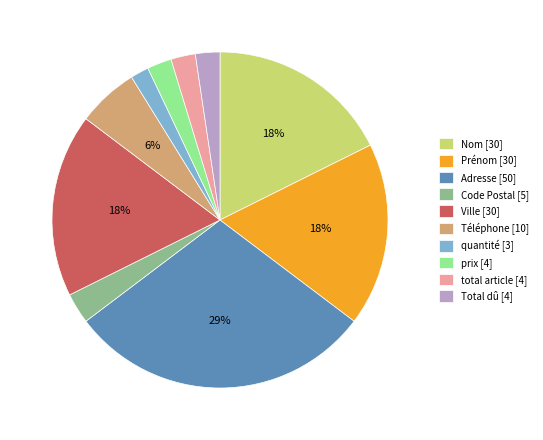

Is it true that Nom is 11% of the pie?

False